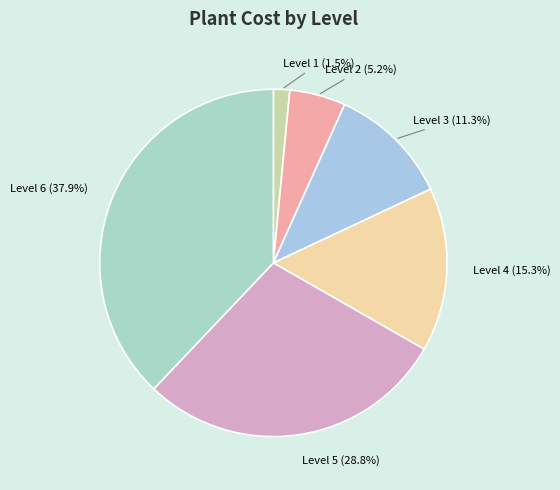

Which has a higher value, Level 4 or Level 2?

Level 4